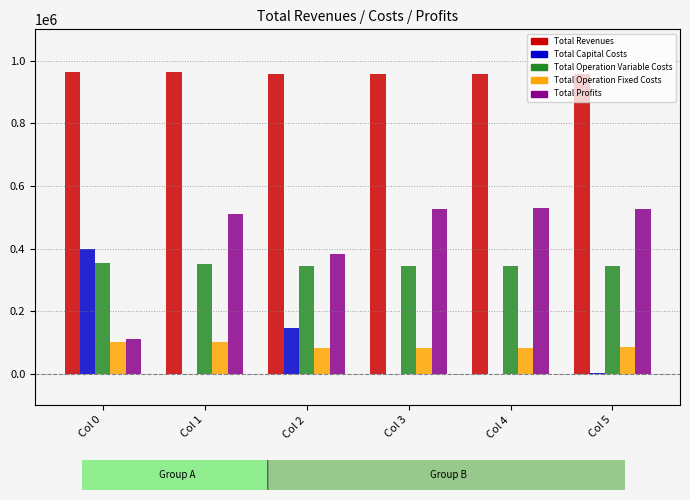

What is the highest value of the Total Capital Costs series?

397408.0